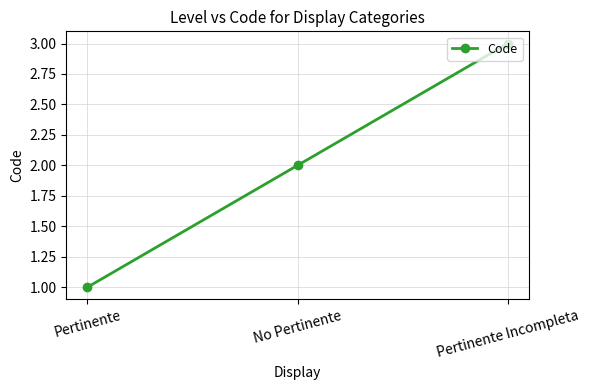

Rank the categories by value from highest to lowest.

Pertinente Incompleta, No Pertinente, Pertinente